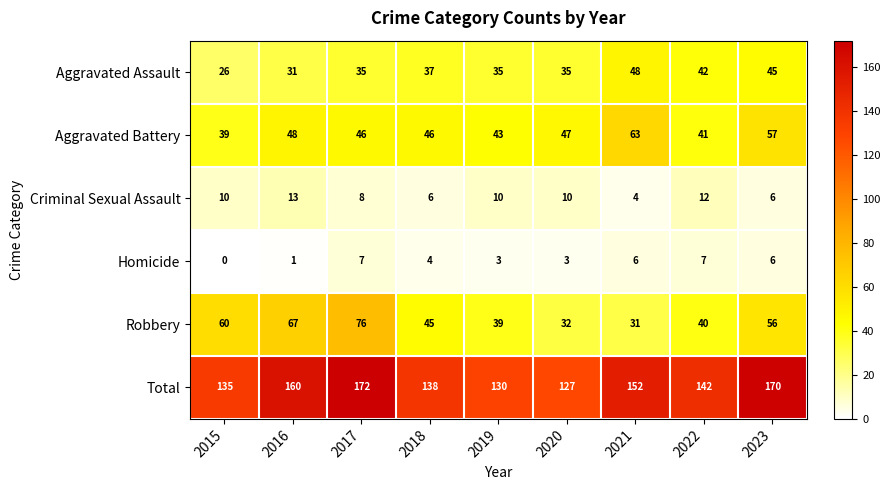

List the labels in order of Total value, largest first.

2017, 2023, 2016, 2021, 2022, 2018, 2015, 2019, 2020